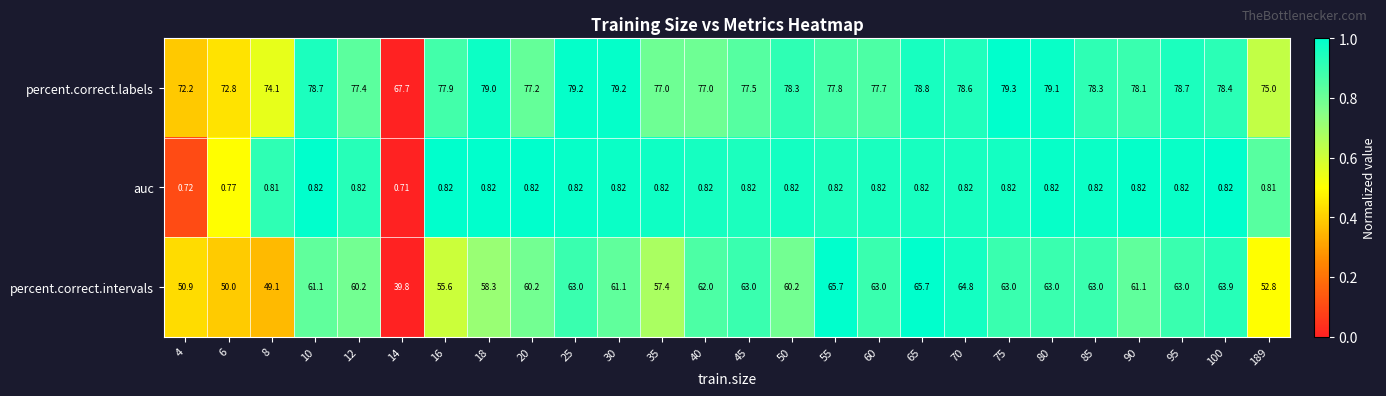

Which series has the widest spread of values?

percent.correct.intervals